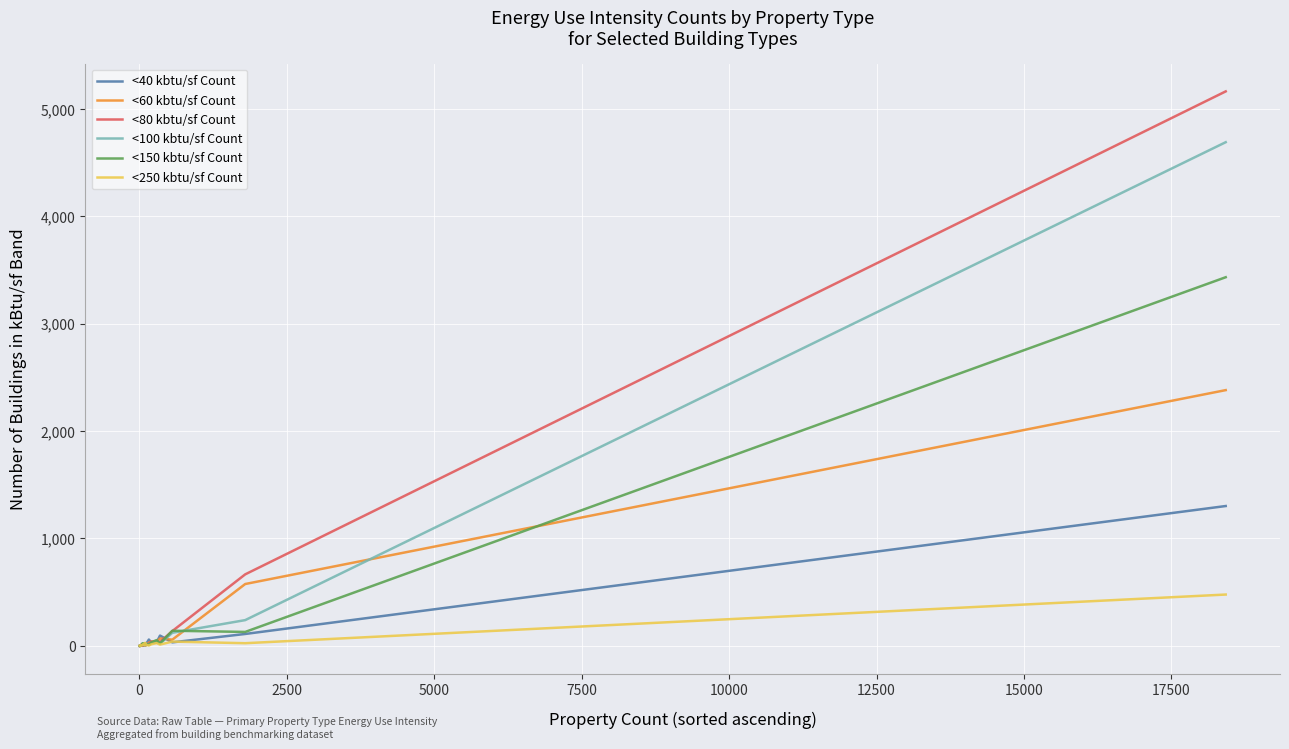

Rank the series by their maximum value, from lowest to highest.

<250 kbtu/sf Count, <40 kbtu/sf Count, <60 kbtu/sf Count, <150 kbtu/sf Count, <100 kbtu/sf Count, <80 kbtu/sf Count